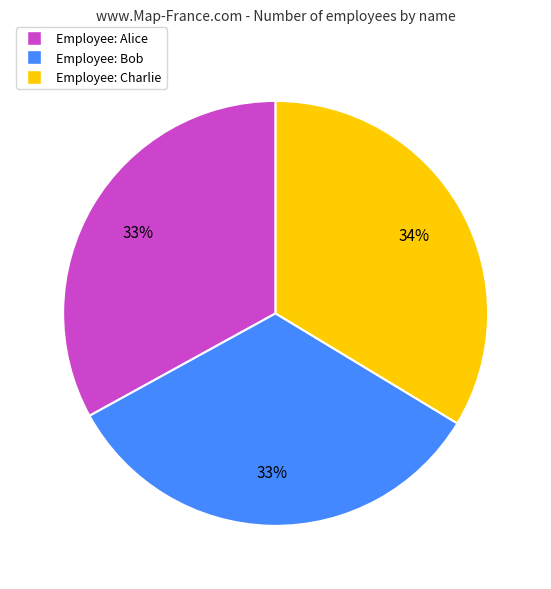

To the nearest percent, what is the difference between the largest and smallest slice percentages?

1%